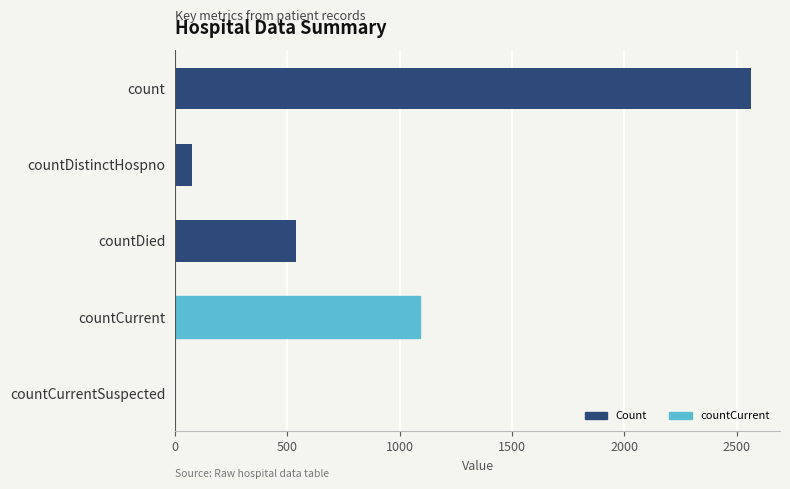

What is the change in value from count to countCurrent?

-1474